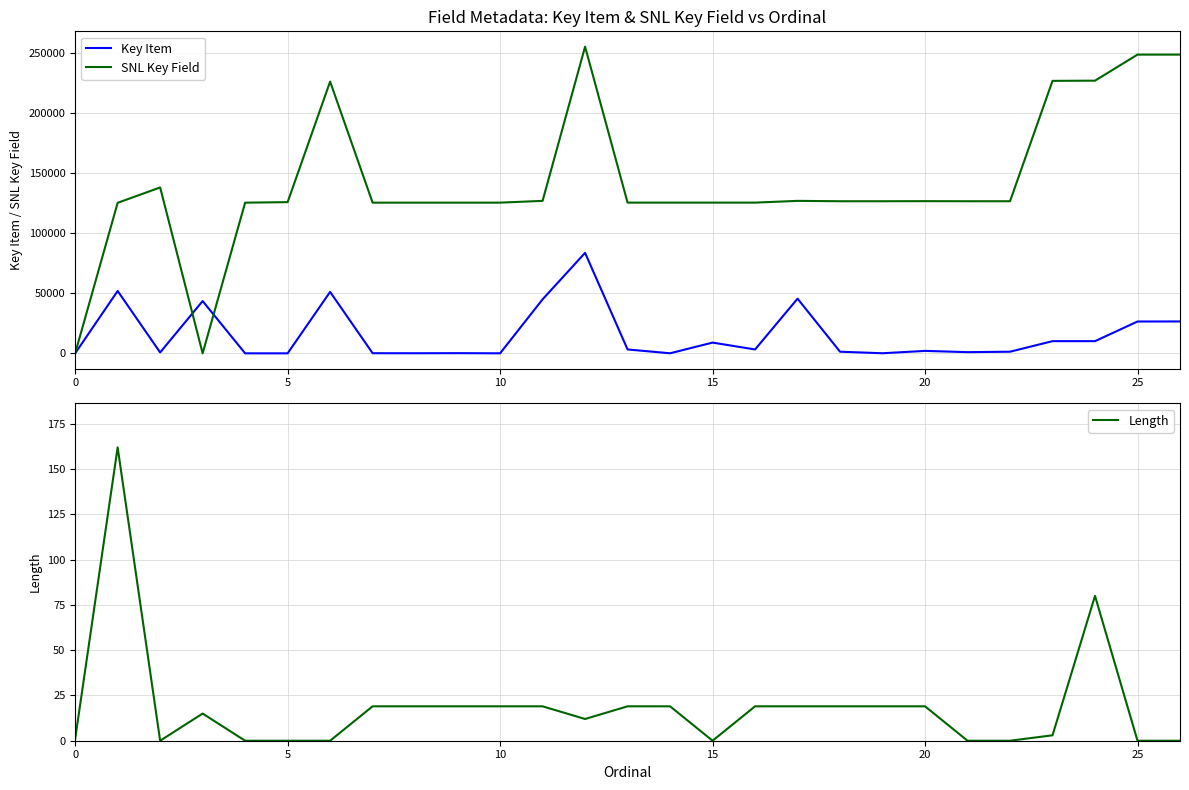

What is the total value across all series at 18?

127754